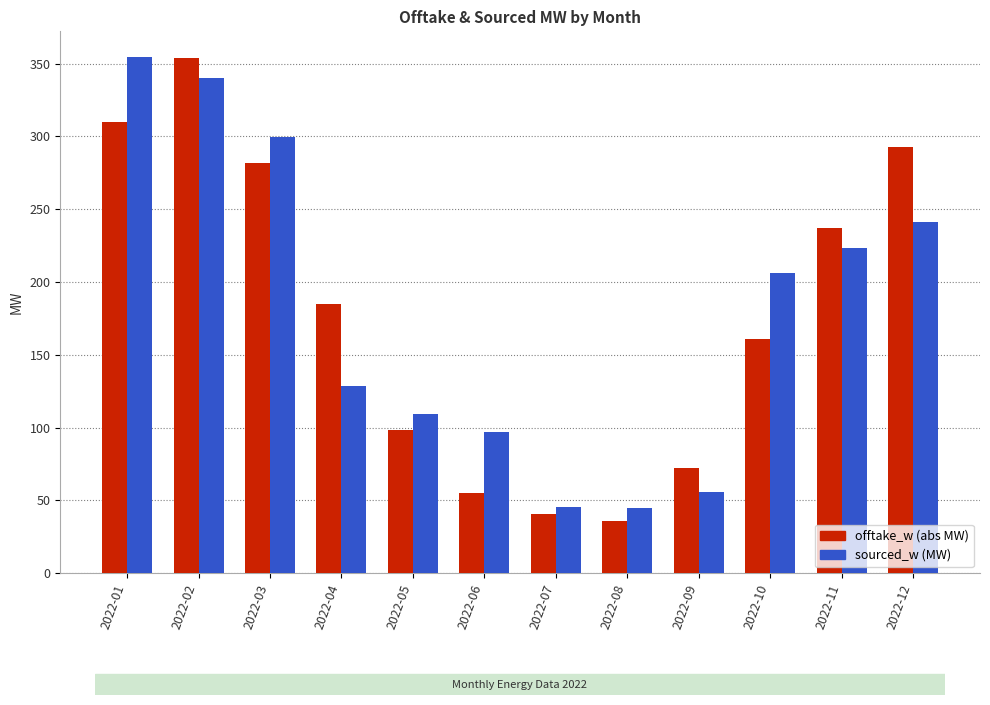

Which label corresponds to the smallest value in the chart?

2022-08